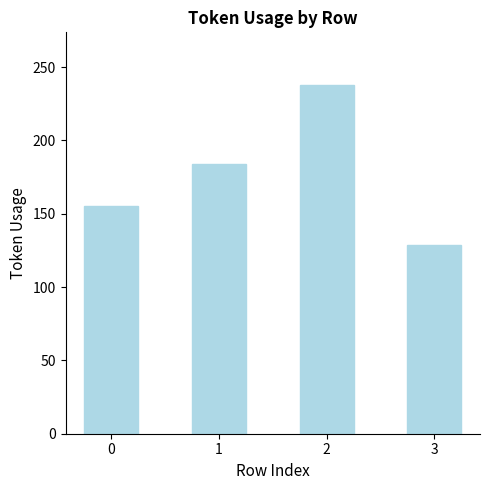

Rank the categories by value from highest to lowest.

2, 1, 0, 3